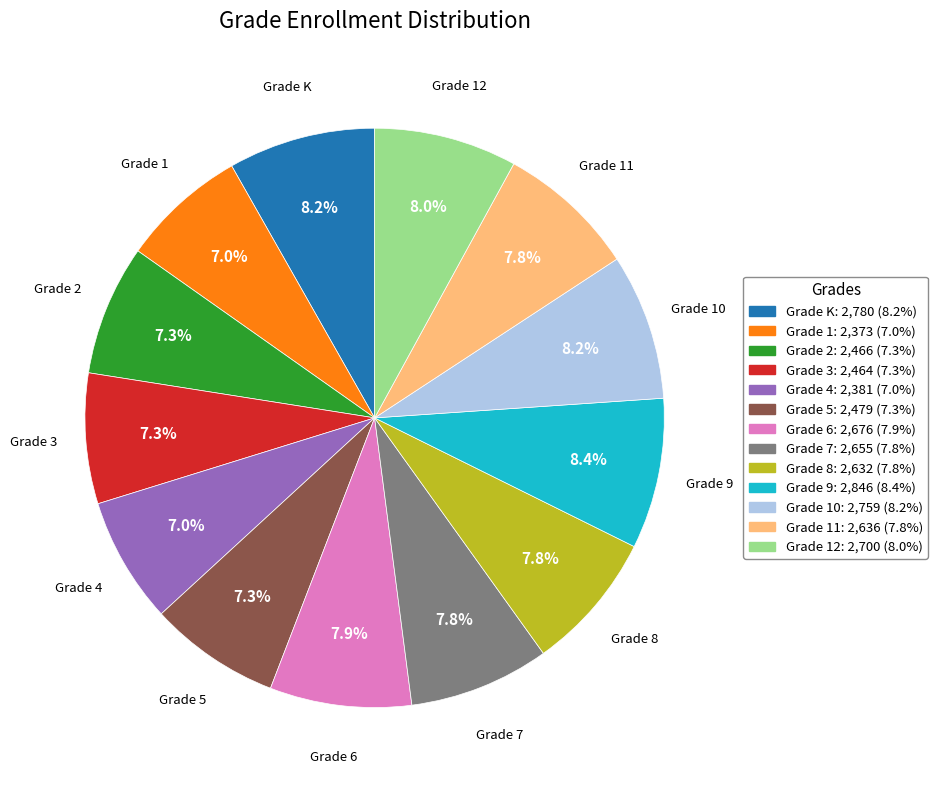

Does any single category account for the majority?

No